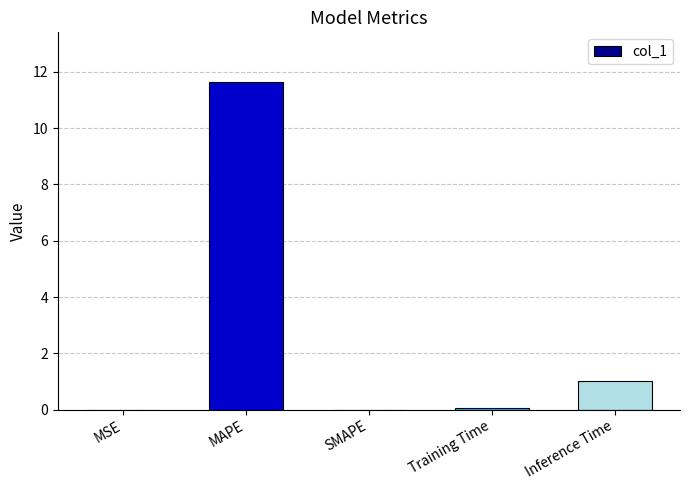

Does the chart contain stacked bars?

No